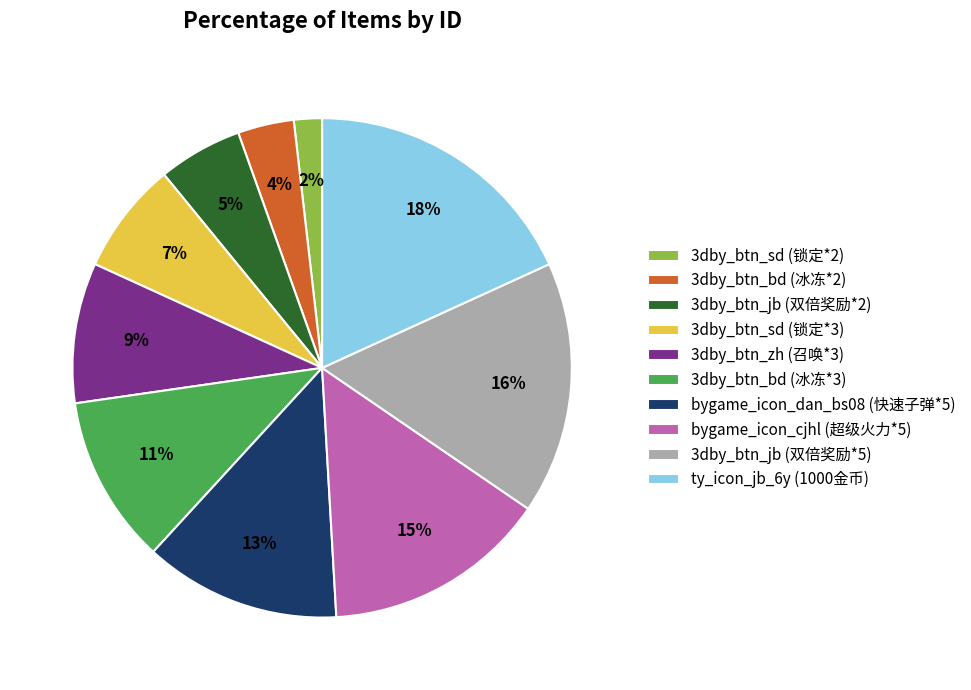

Does any single category account for the majority?

No